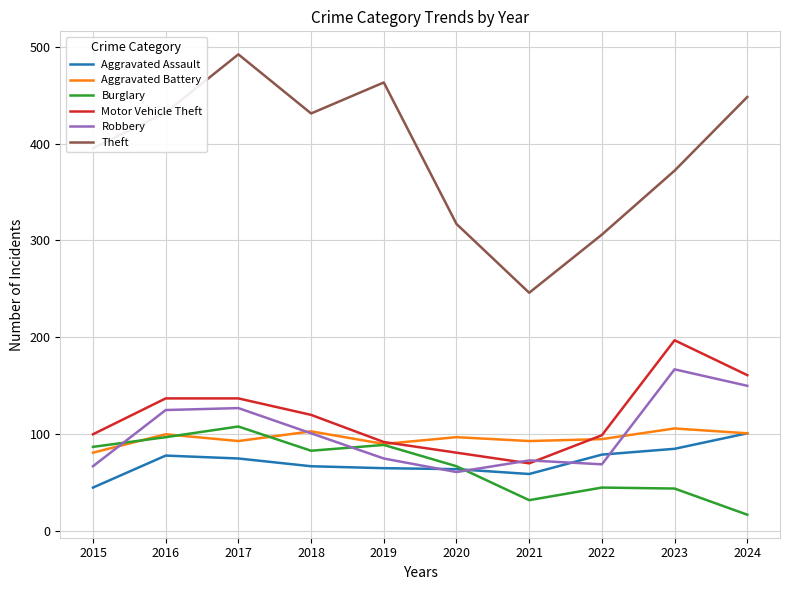

True or false: Aggravated Assault and Motor Vehicle Theft cross at least once.

False